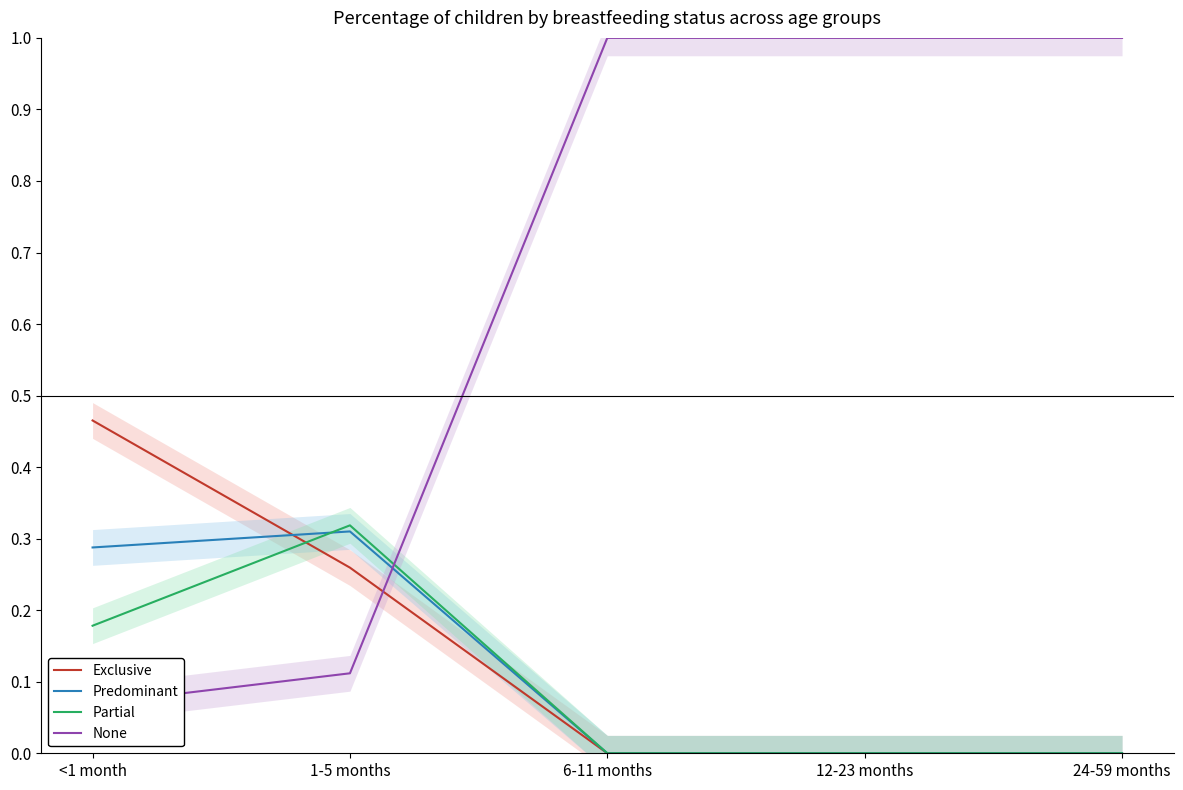

Which series ends up on top after the final intersection of Exclusive and Partial?

Partial